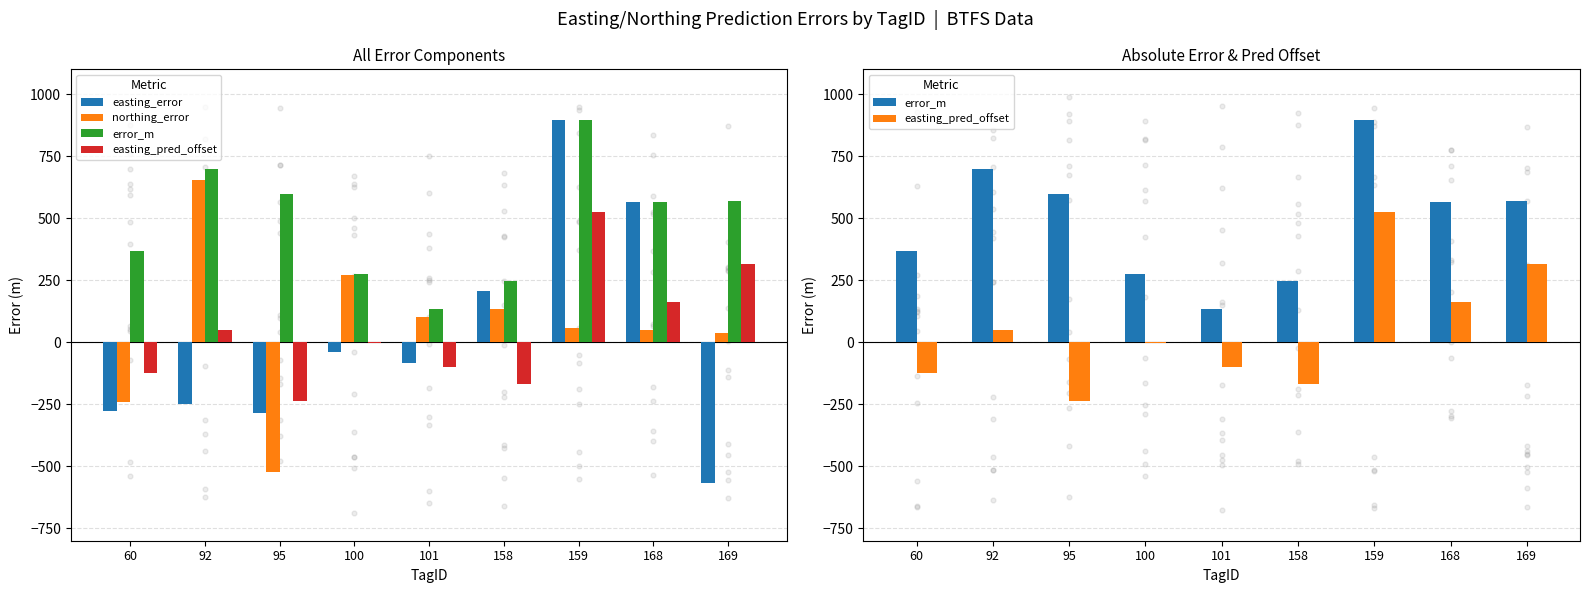

Which series contains the highest Y value?

error_m